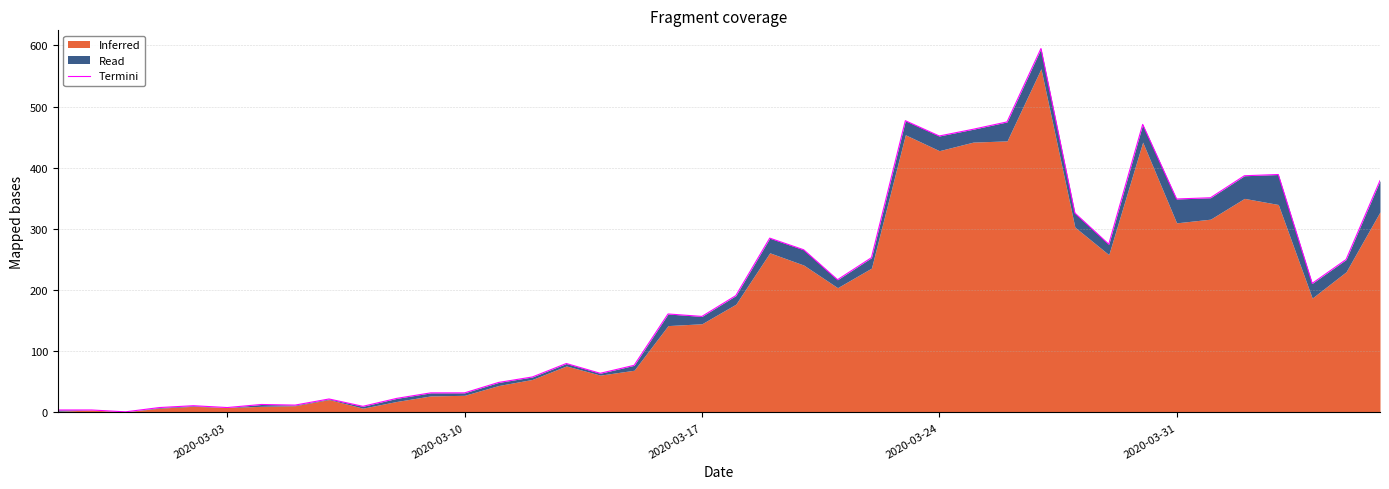

What is the difference between the second highest and second lowest values?

473